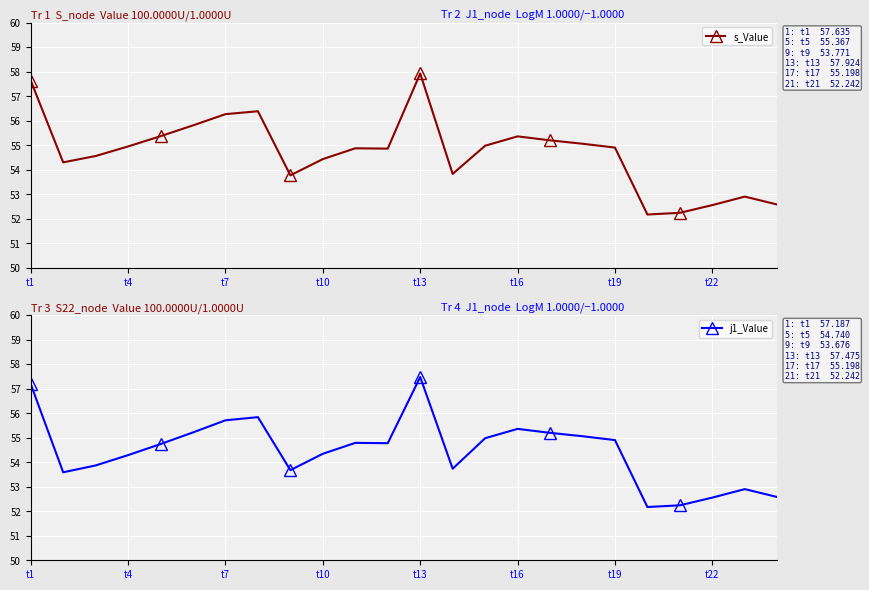

True or false: s_Value has more than 0 points higher than both neighbors.

True